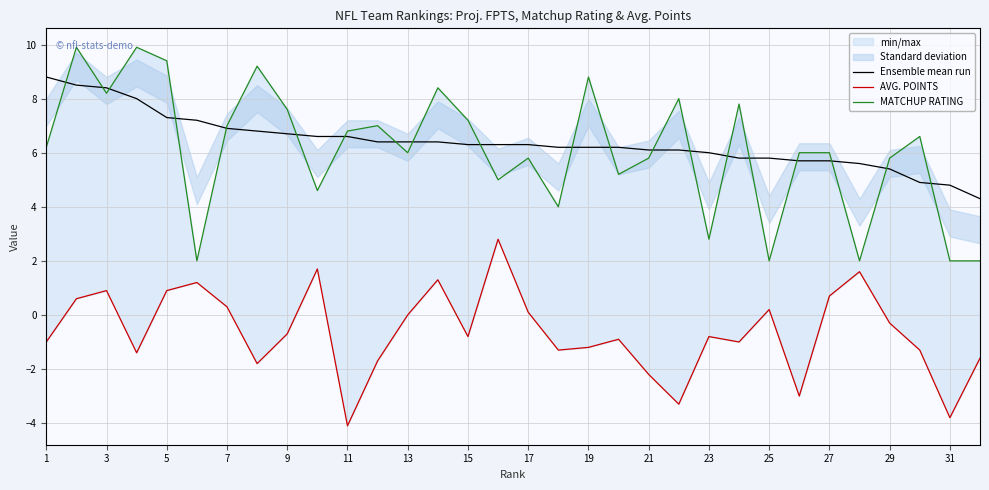

Does the chart have visible grid lines?

Yes